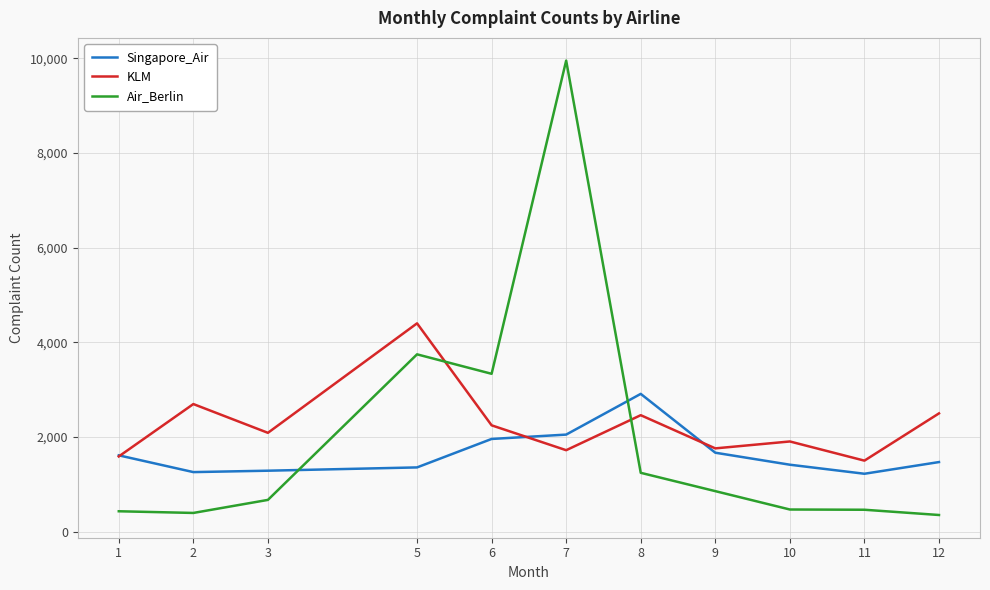

What is the minimum value for Air_Berlin?

355.0